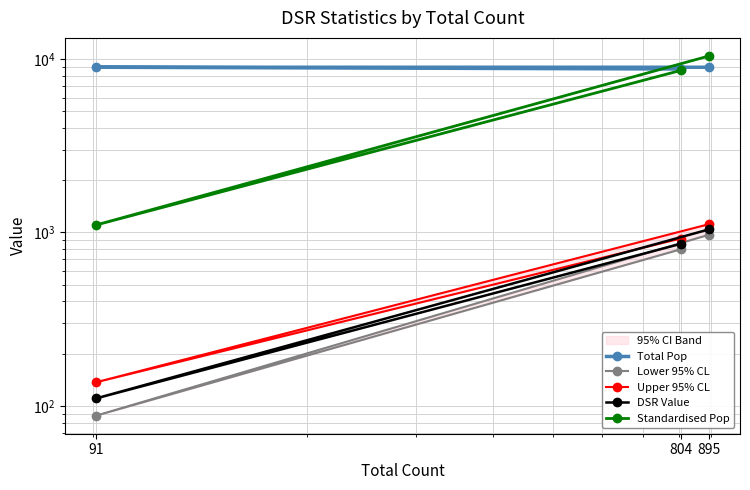

Which series has the largest total across all categories?

Total Pop